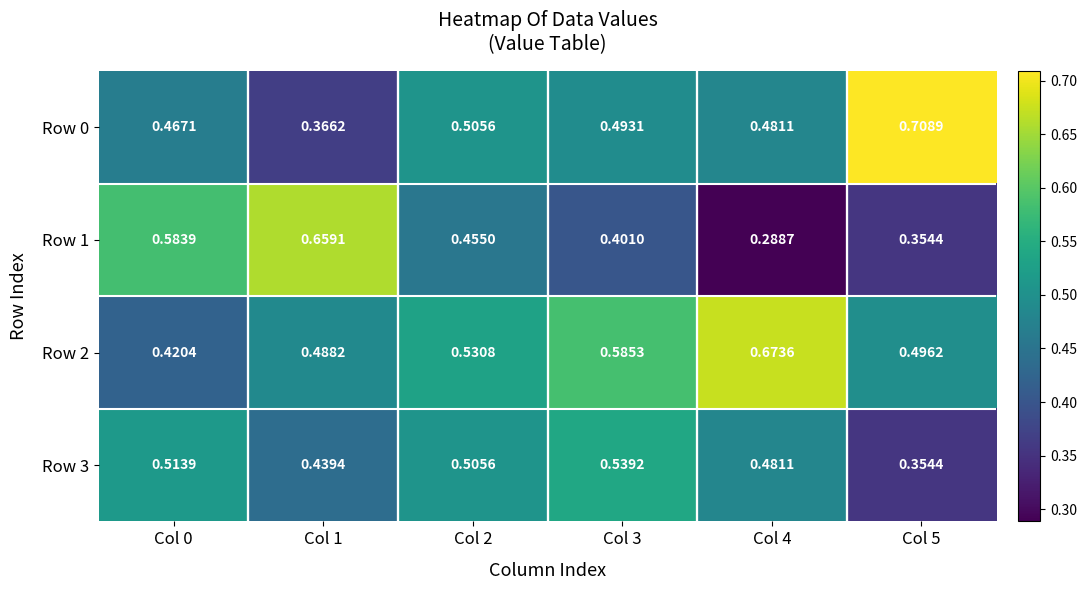

Which series has the widest spread of values?

Row 1